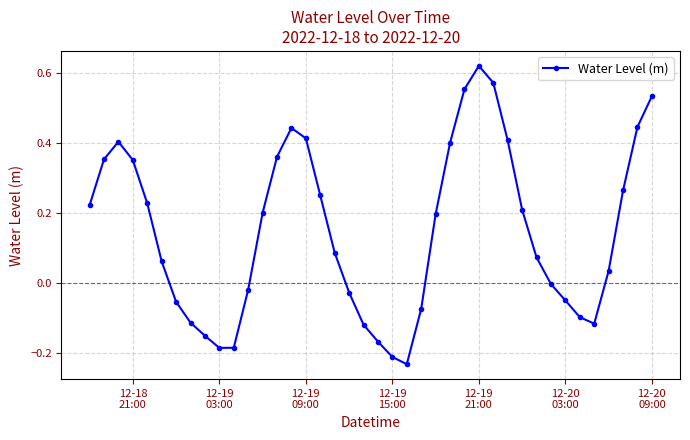

How many points are higher than both their immediate neighbors (excluding endpoints)?

3